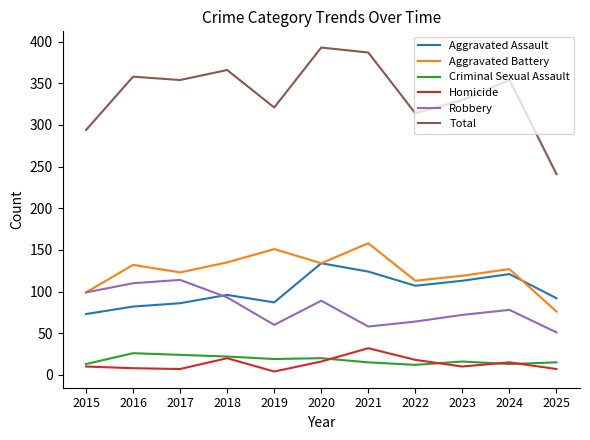

What is the average value of the Criminal Sexual Assault series?

18